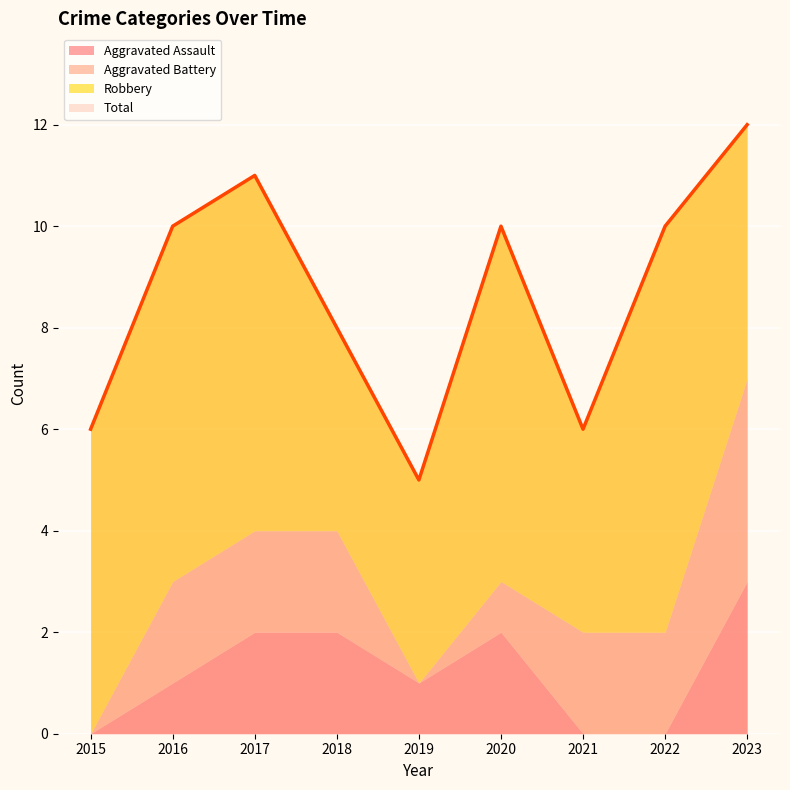

Which series ends up on top after the final intersection of Aggravated Assault and Aggravated Battery?

Aggravated Battery